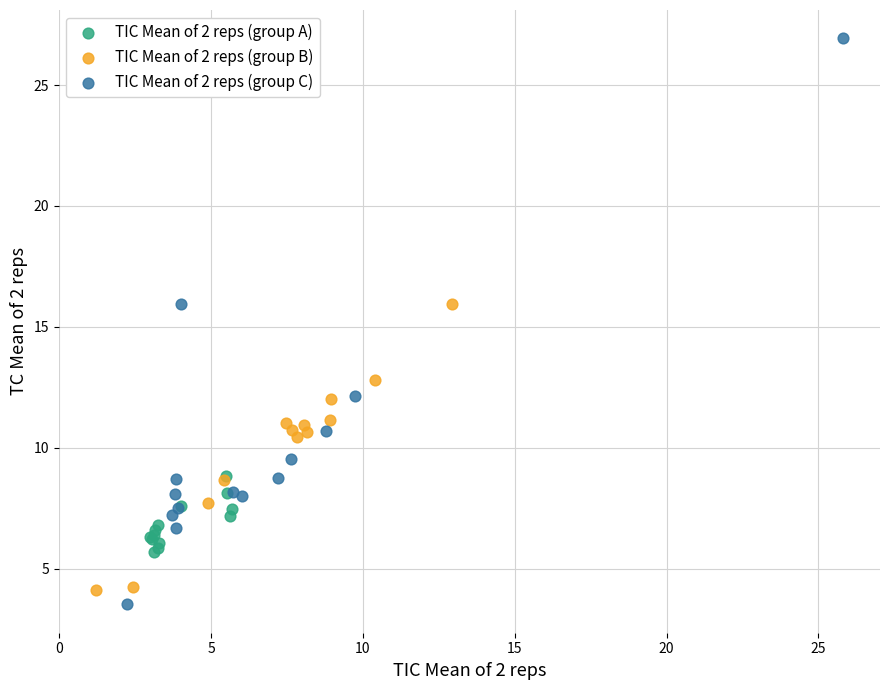

Which series has the largest Y range (max minus min)?

TIC Mean of 2 reps (group C)